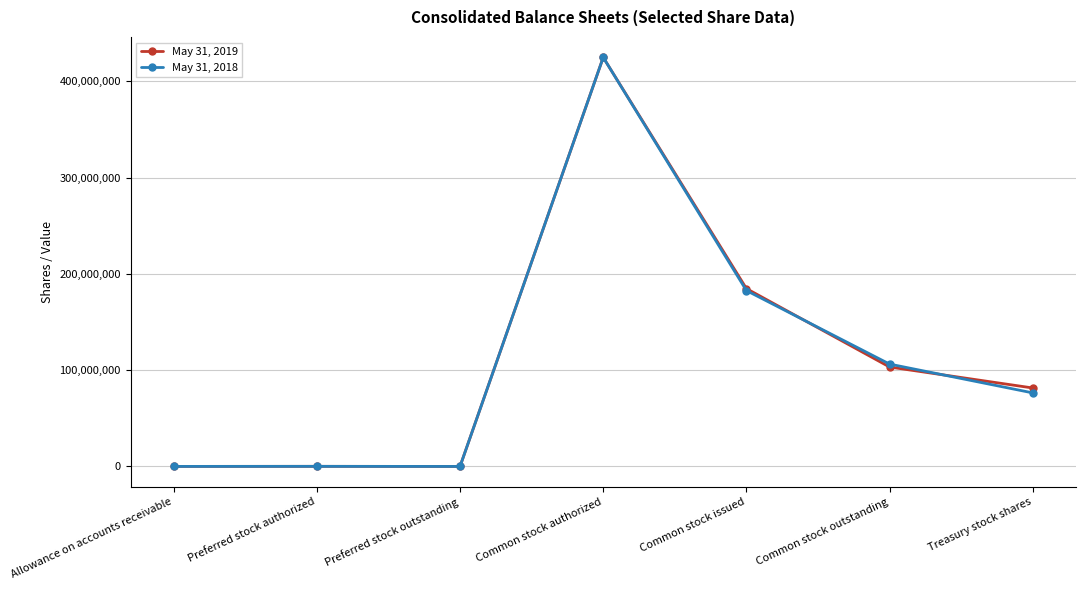

What is the average value of the May 31, 2018 series?

112940065